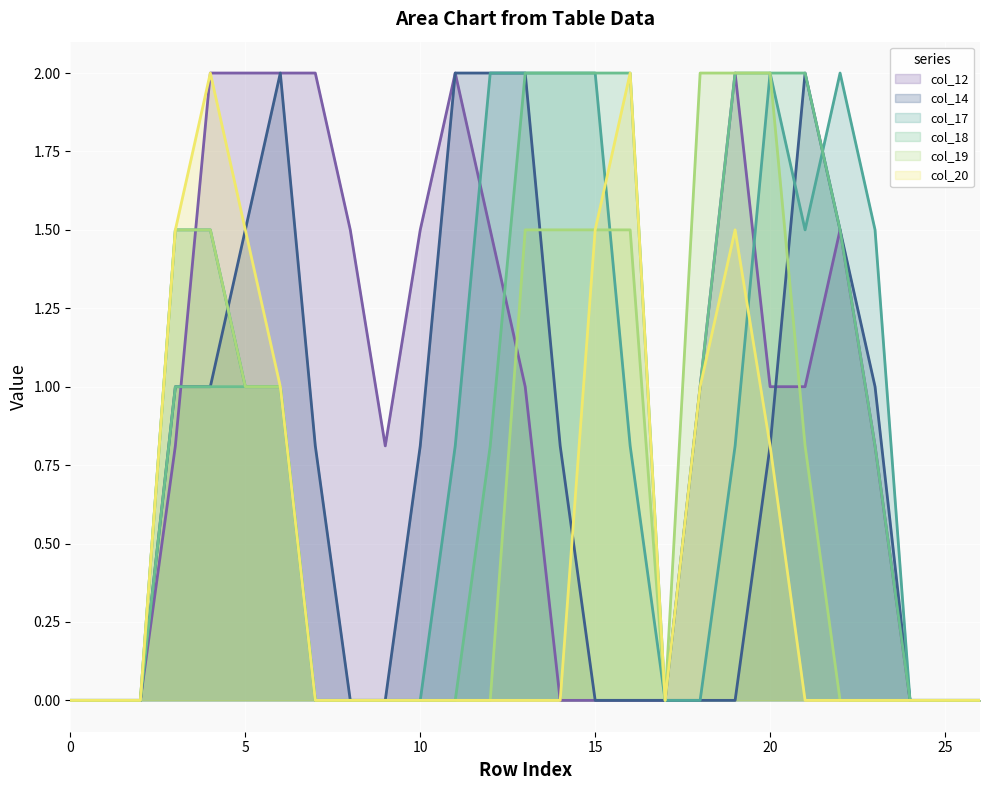

Is the value of col_17 at 1 greater than the value of col_12 at 25?

No